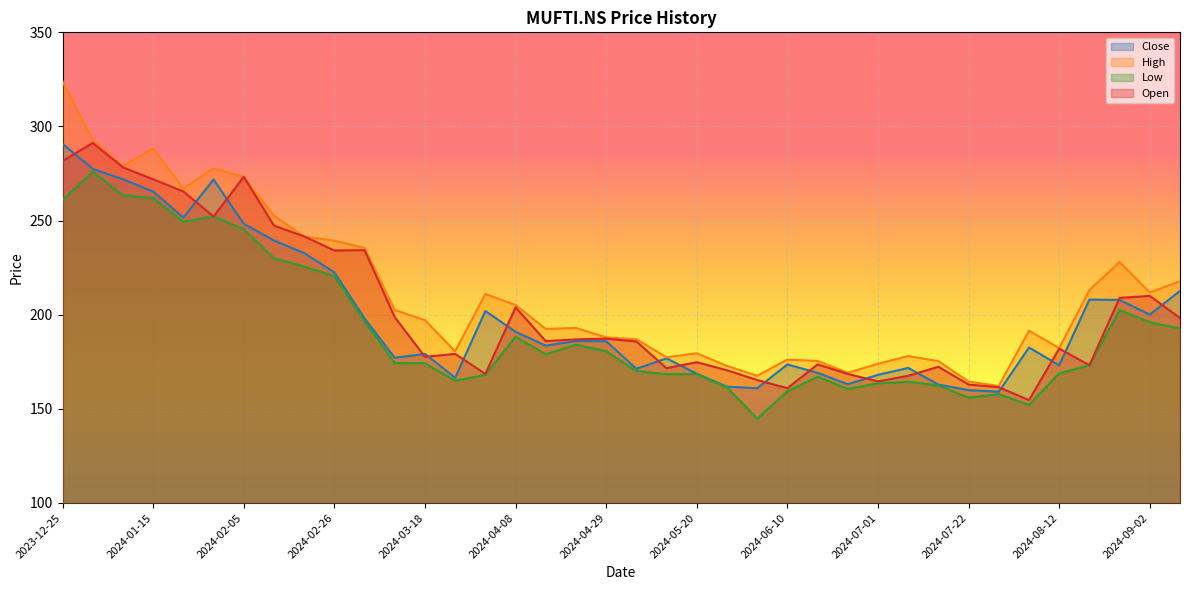

What is the average value of the High series?

211.7